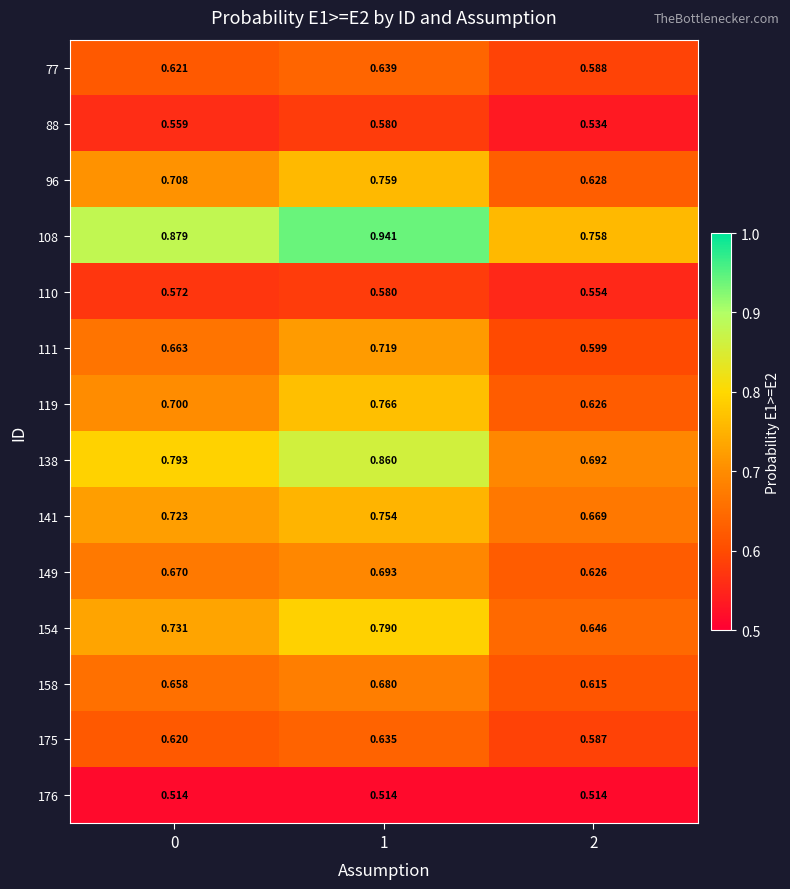

Is the value of 149 at 1 greater than the value of 154 at 0?

No